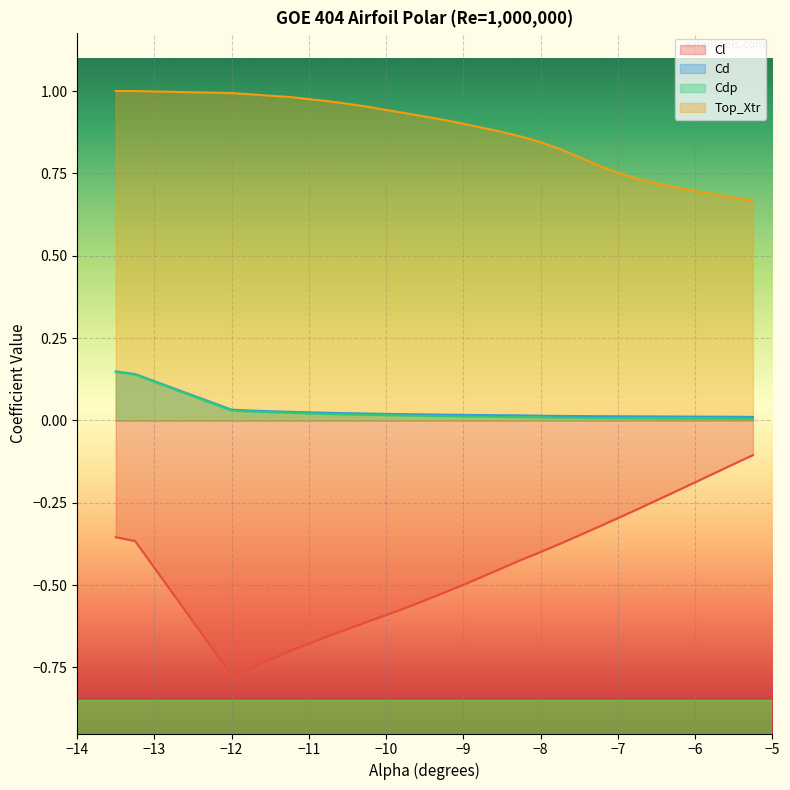

What is the difference between the maximum and minimum values in the Cl series?

0.7